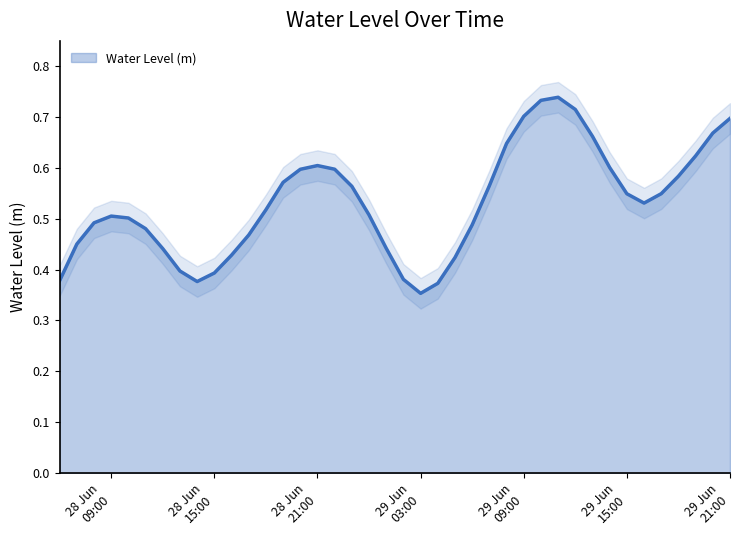

What is the difference between the second highest and second lowest values?

0.4